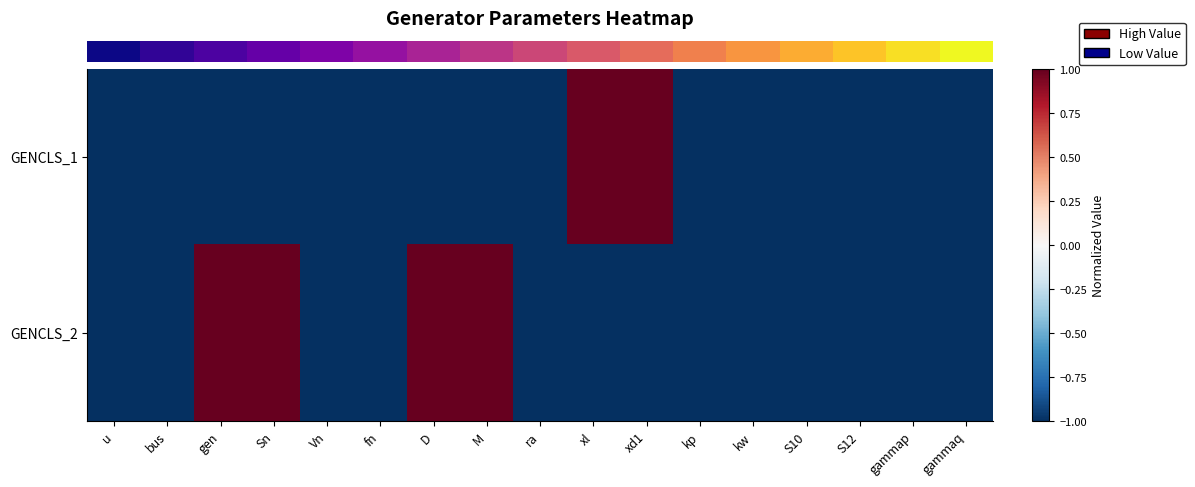

What is the total value across all series at ra?

-2